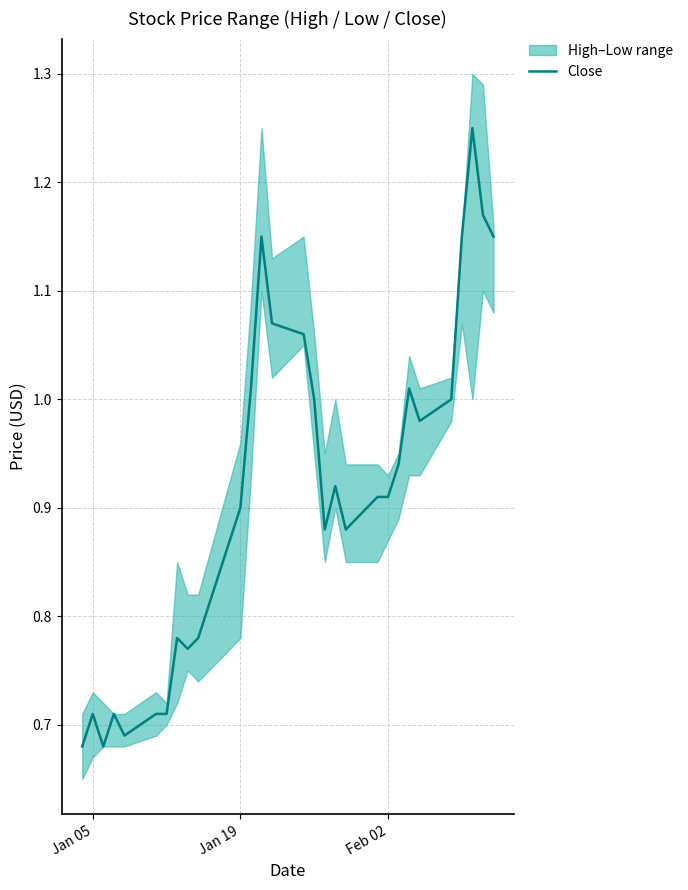

What is the average value?

0.9